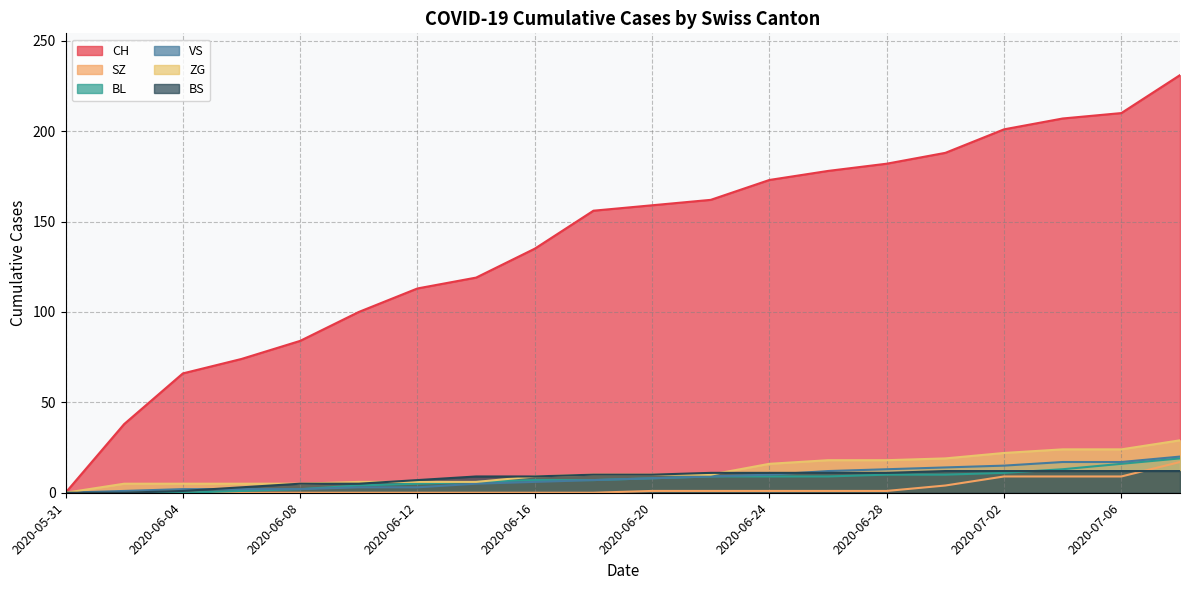

True or false: SZ and BL intersect in this chart.

False